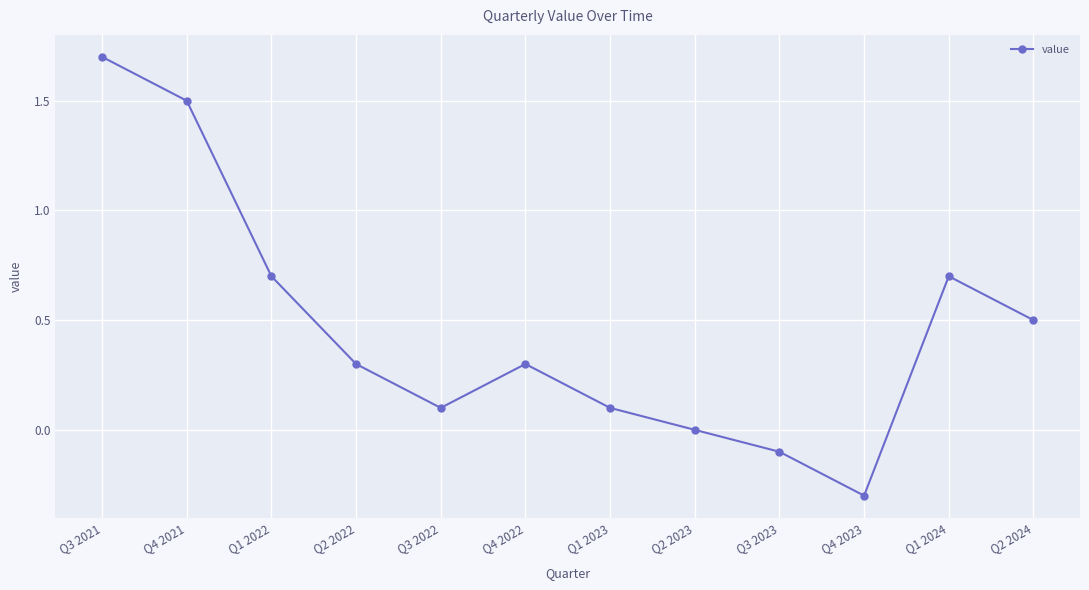

What is the smallest value displayed?

-0.3